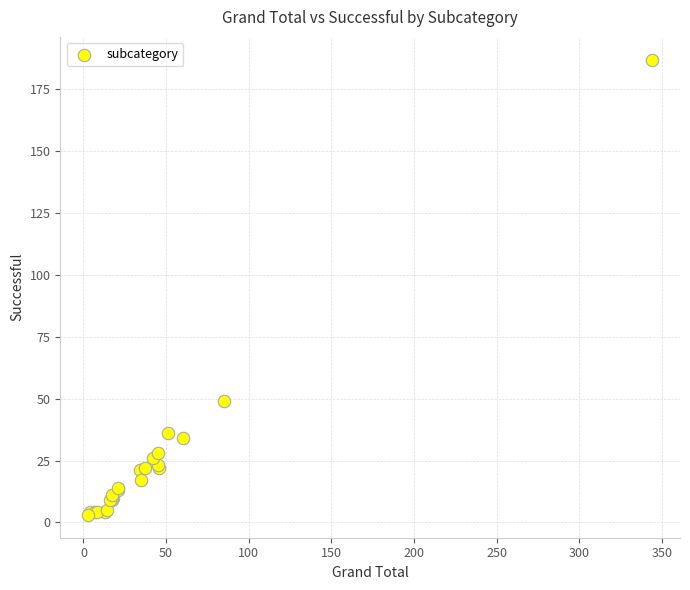

What Y value in the scatter plot is closest to 95?

49